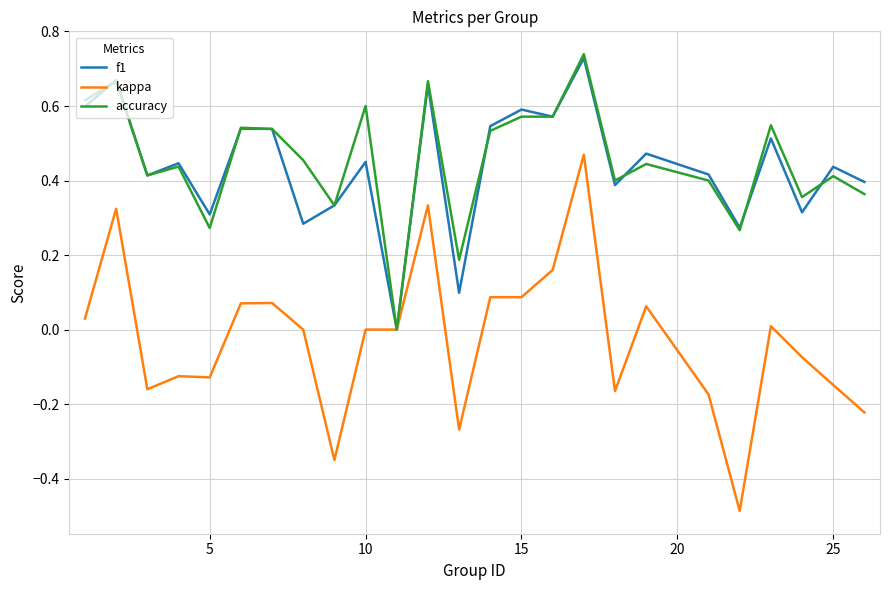

What is the sum of all f1 values?

11.0